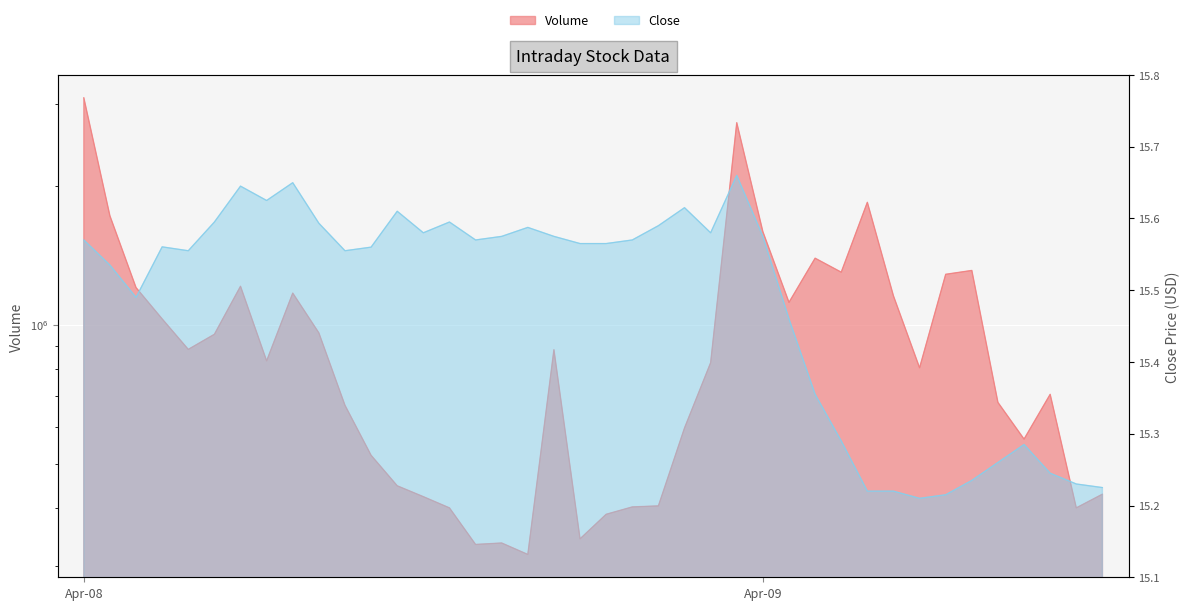

At which label is Close closest to 15?

2024-04-09 11:00